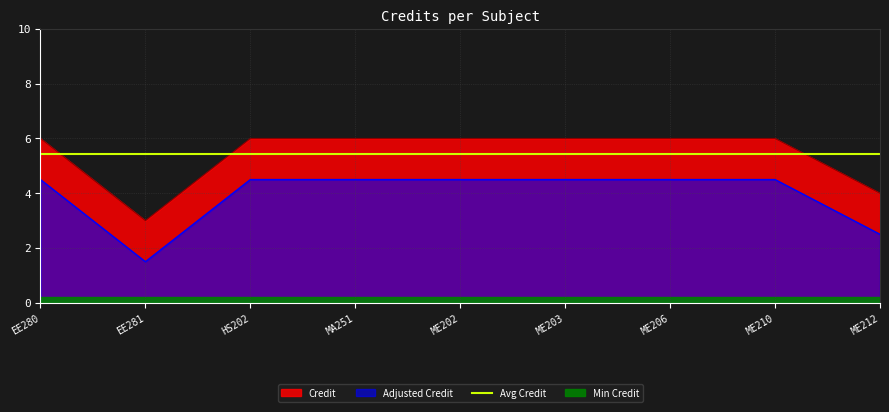

True or false: Credit and Adjusted Credit intersect in this chart.

False